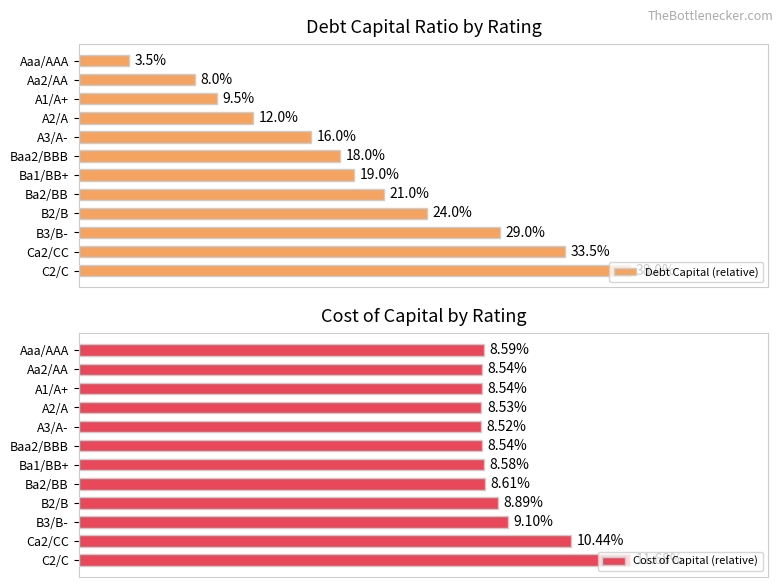

How many groups of bars are there?

12